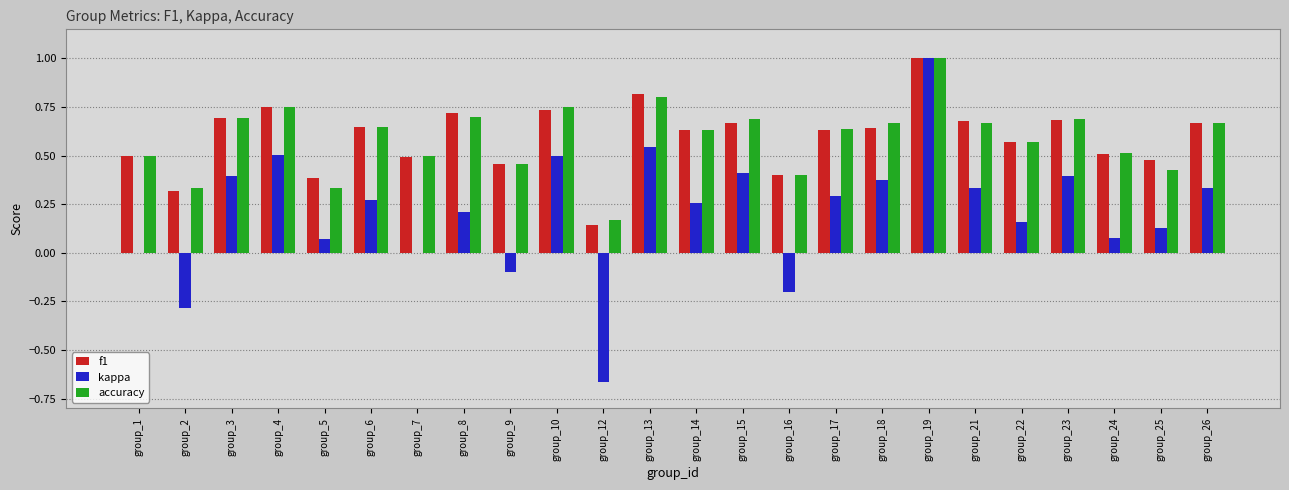

The kappa series shows 0.2 at group_6. True or false?

False